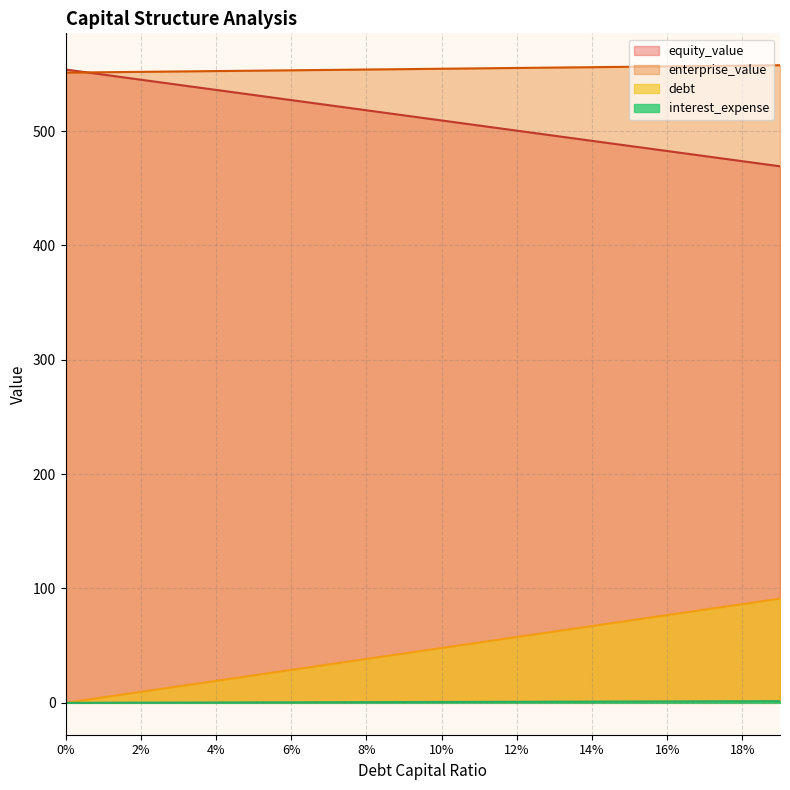

What is the value of the debt_capital point at the 9th from the left?

38.4